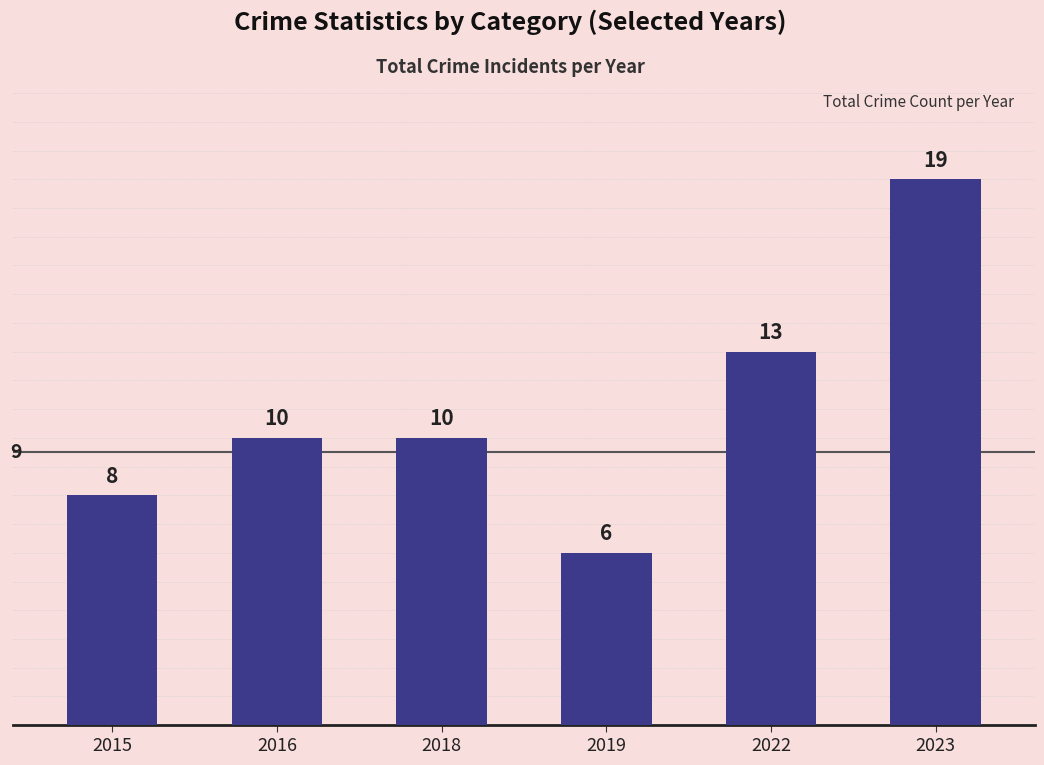

Which label corresponds to the largest value in the chart?

2023